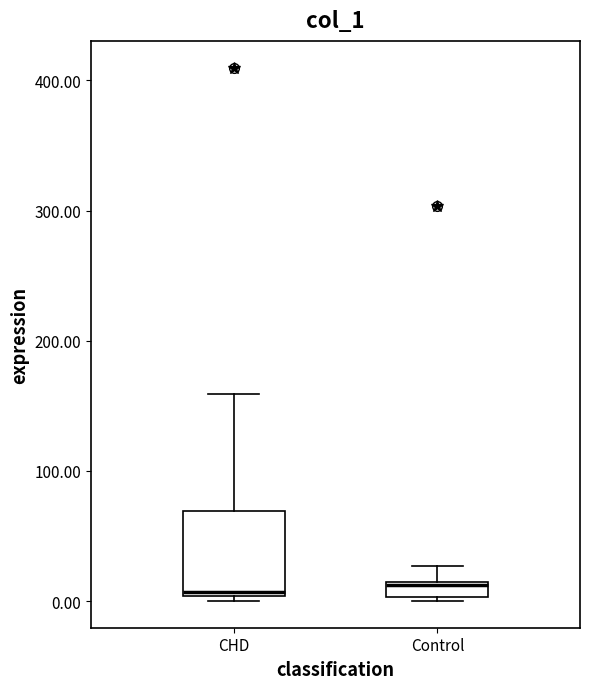

Which box is the tallest, from its lower edge to its upper edge?

CHD